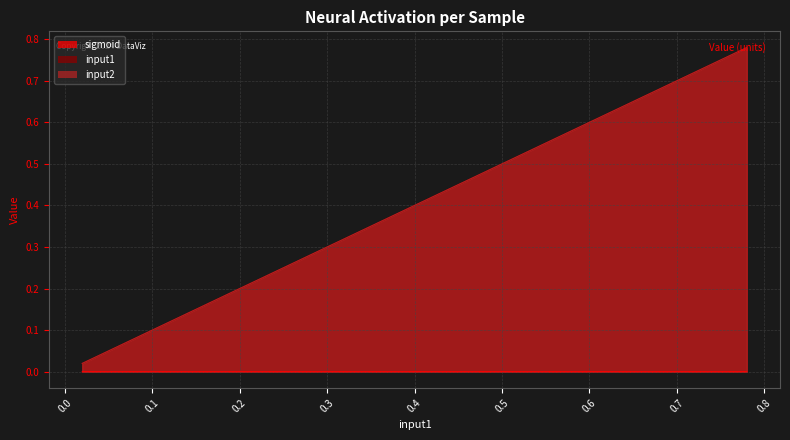

What is the highest value of the input2 series?

0.8